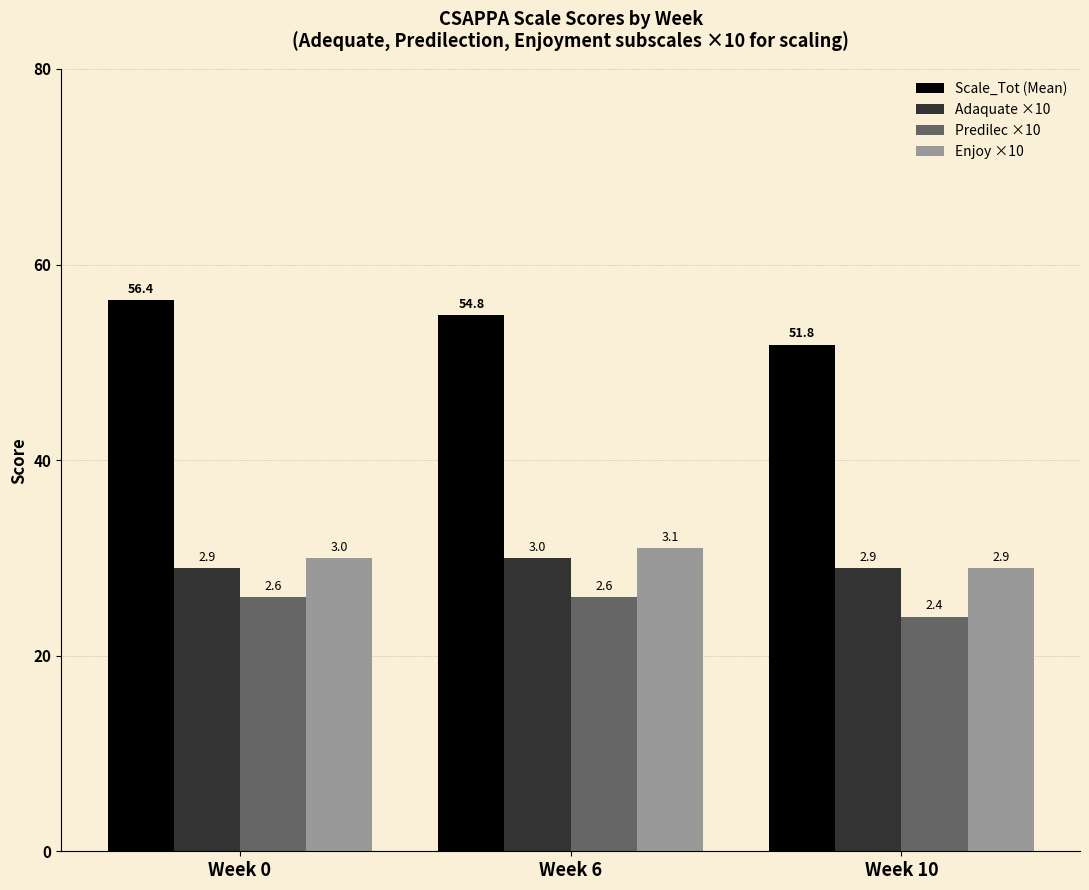

Between Week 6 and Week 10, which series saw the biggest shift?

Scale_Tot (Mean)